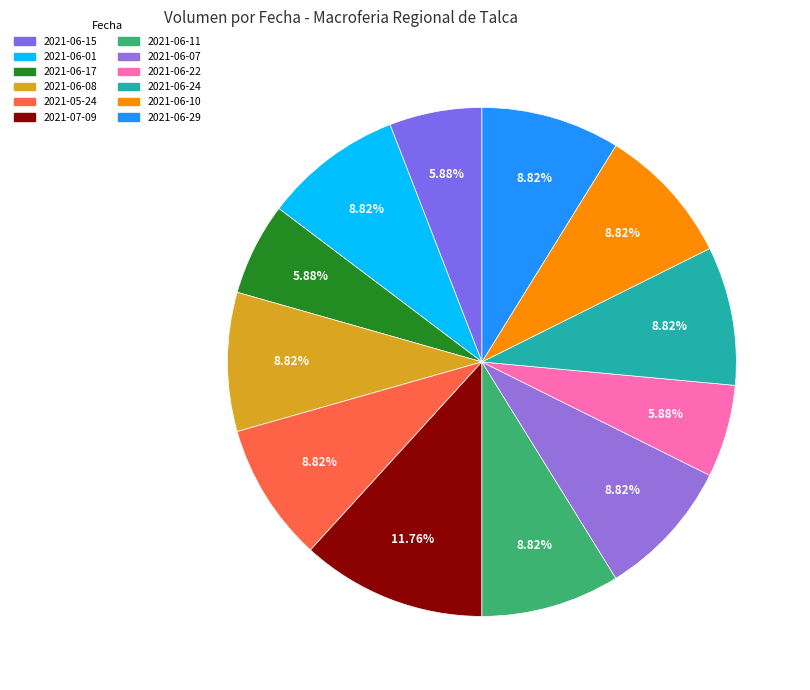

Which slice is the largest?

2021-07-09